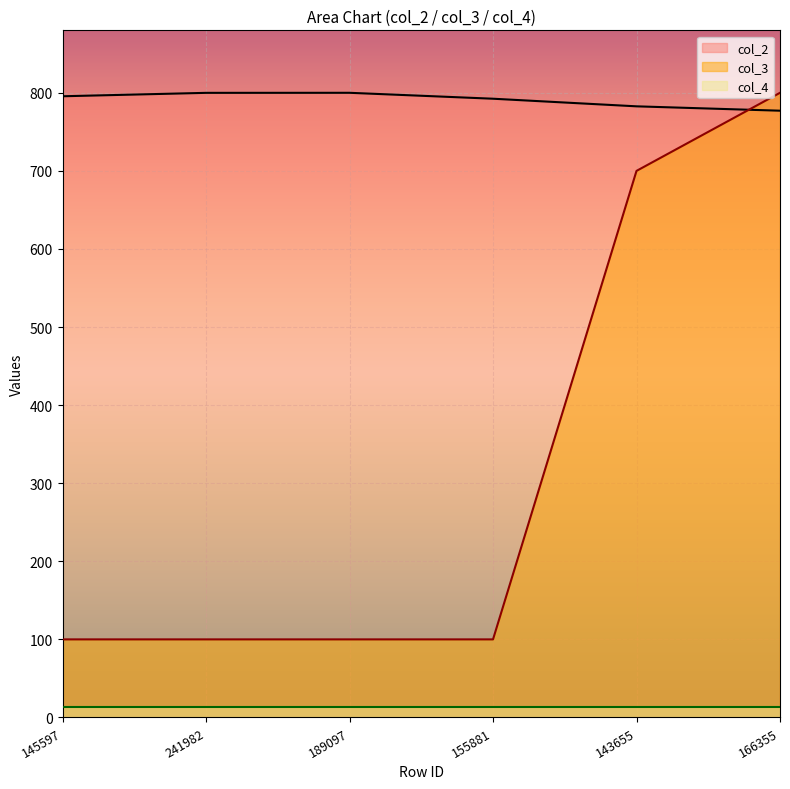

Which has a higher value, 241982 or 166355?

241982